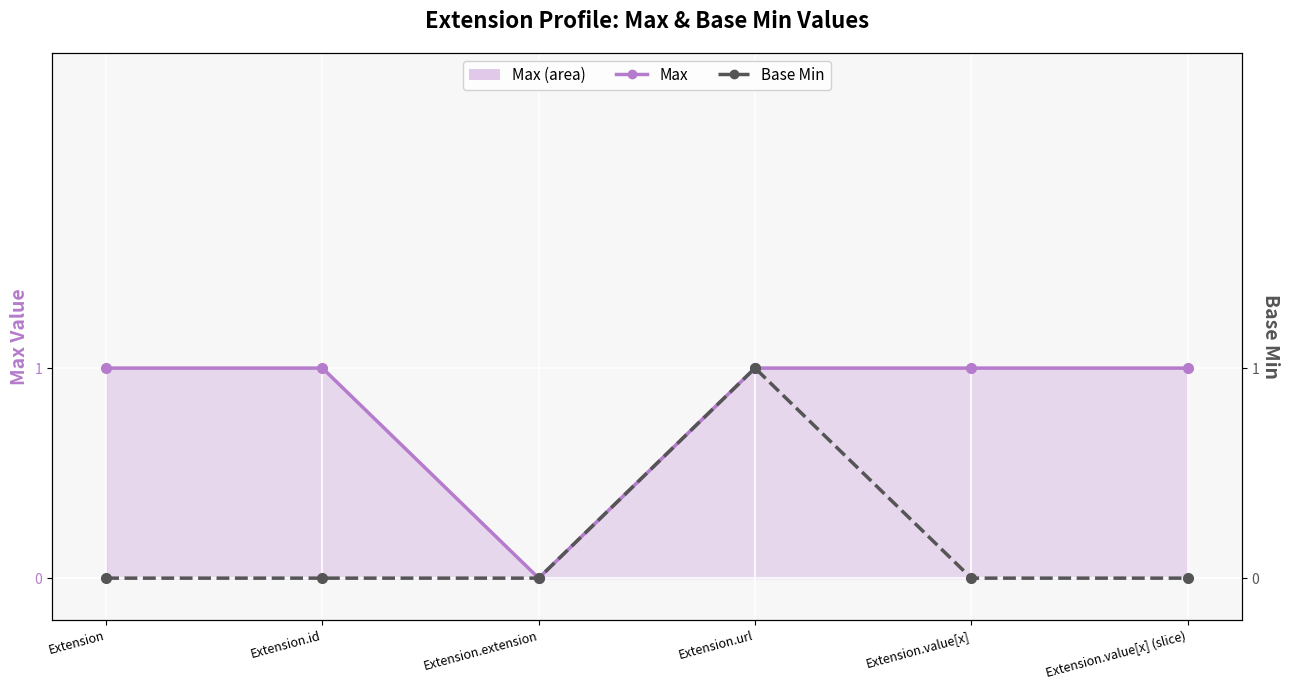

Reading left to right, extract all data points from this chart.

Max: Extension=1	Extension.id=1	Extension.extension=0	Extension.url=1	Extension.value[x]=1	Extension.value[x] (slice)=1
Base Min: Extension=0	Extension.id=0	Extension.extension=0	Extension.url=1	Extension.value[x]=0	Extension.value[x] (slice)=0